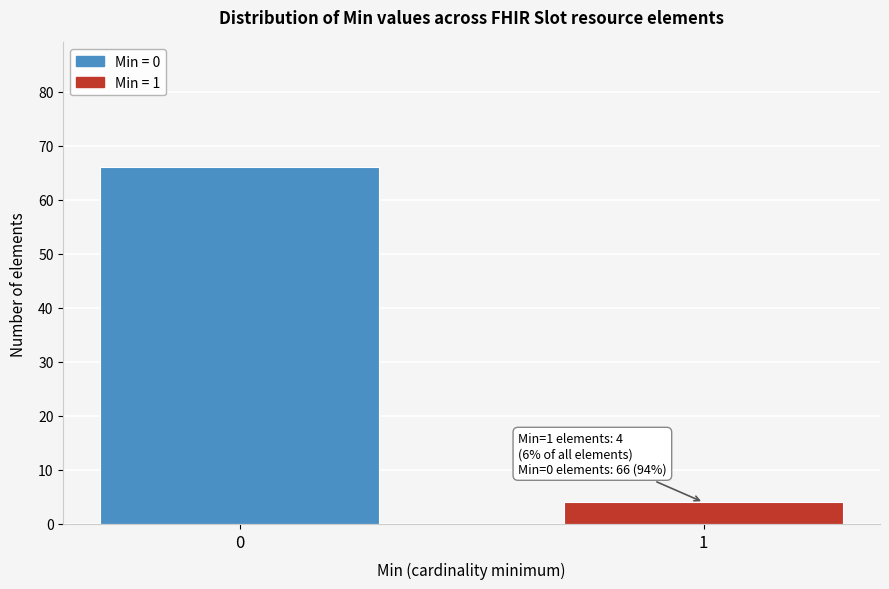

Reading left to right, extract all data points from this chart.

66	4